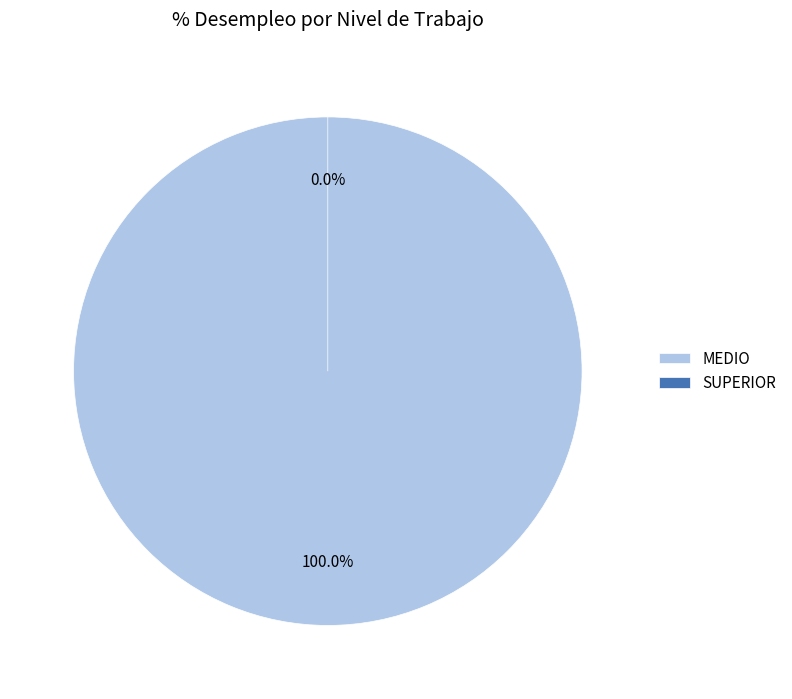

How many slices are in this pie chart?

2